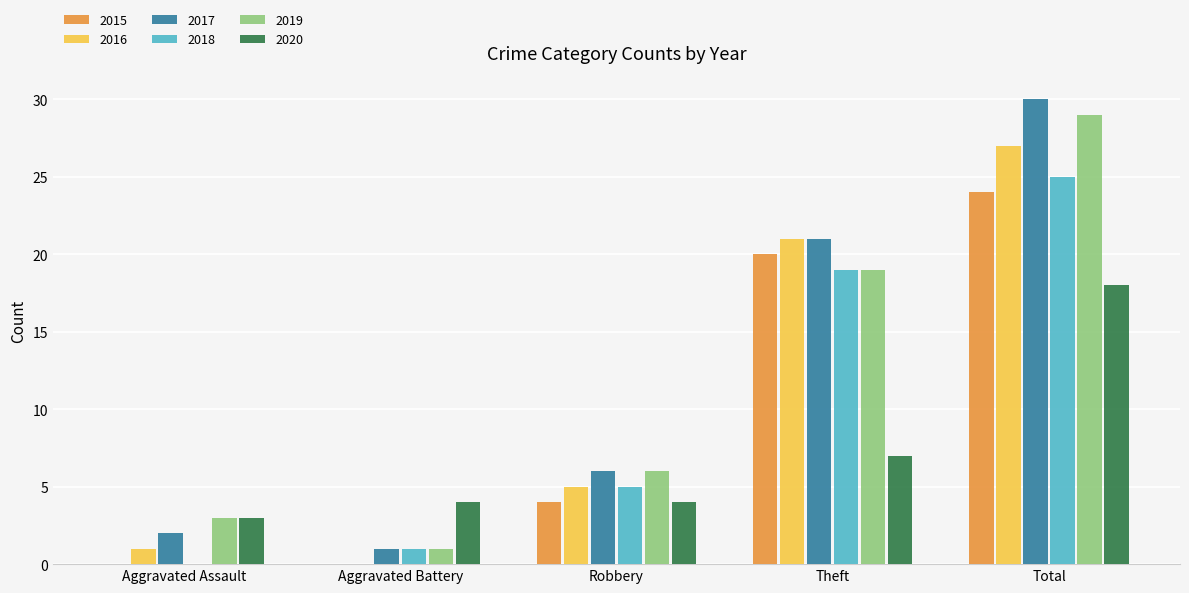

What is the sum of the 2019 values at Theft and Aggravated Assault?

22